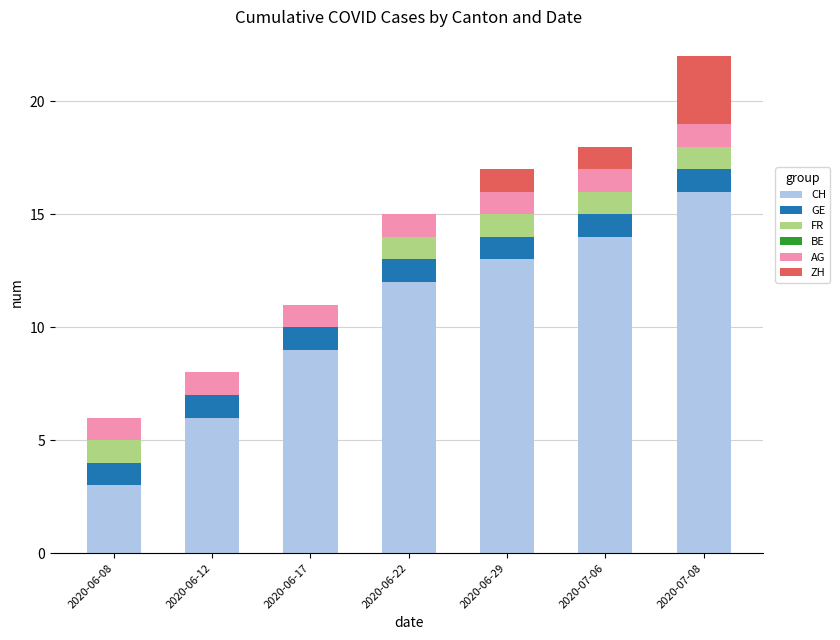

The value of CH at 2020-07-06 is 14. True or false?

True